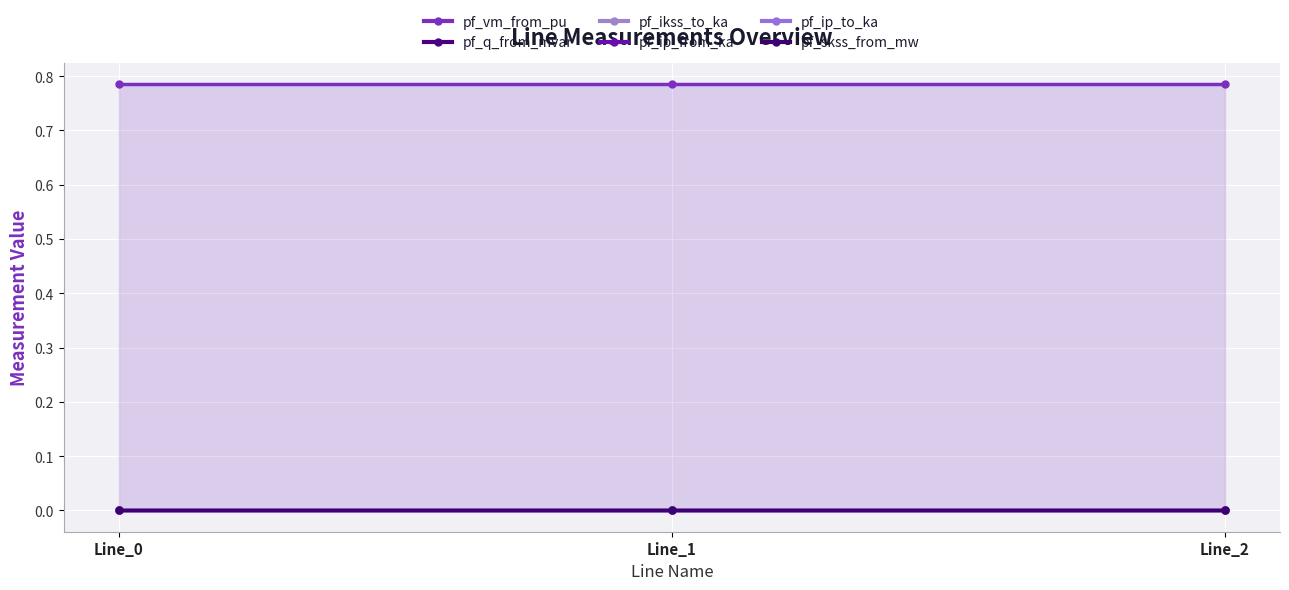

Which series has the widest spread of values?

pf_q_from_mvar